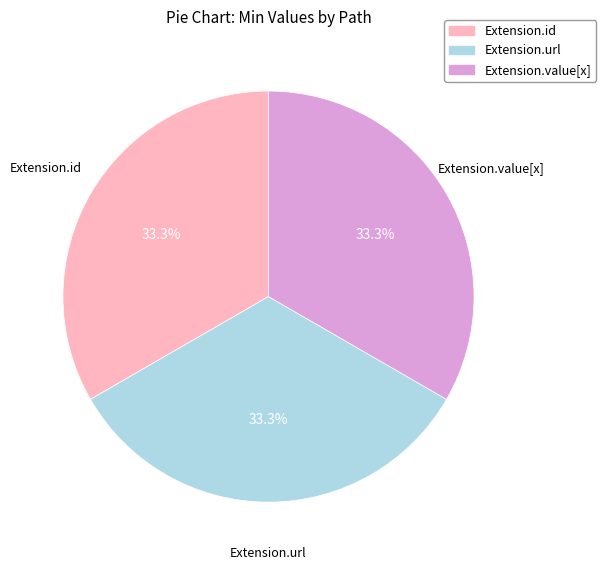

Is there any slice that represents more than half of the pie?

No